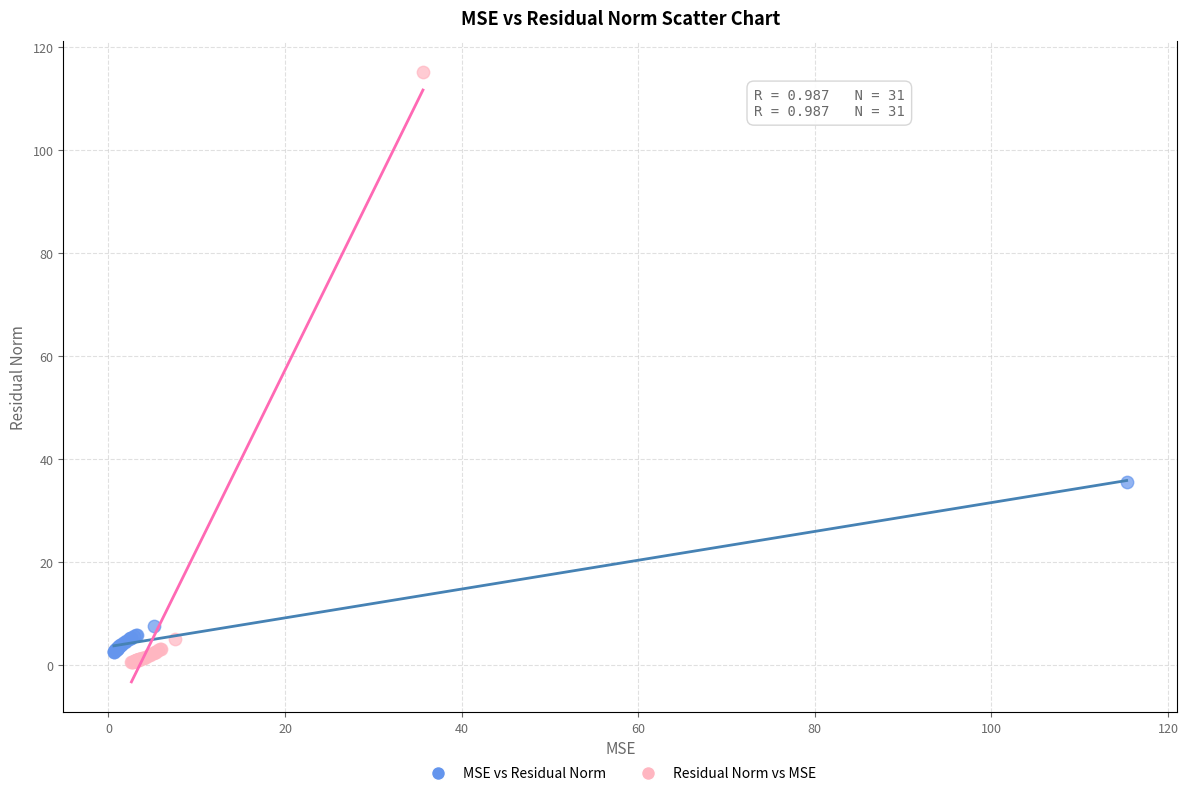

Which series reaches the maximum Y coordinate?

Residual Norm vs MSE